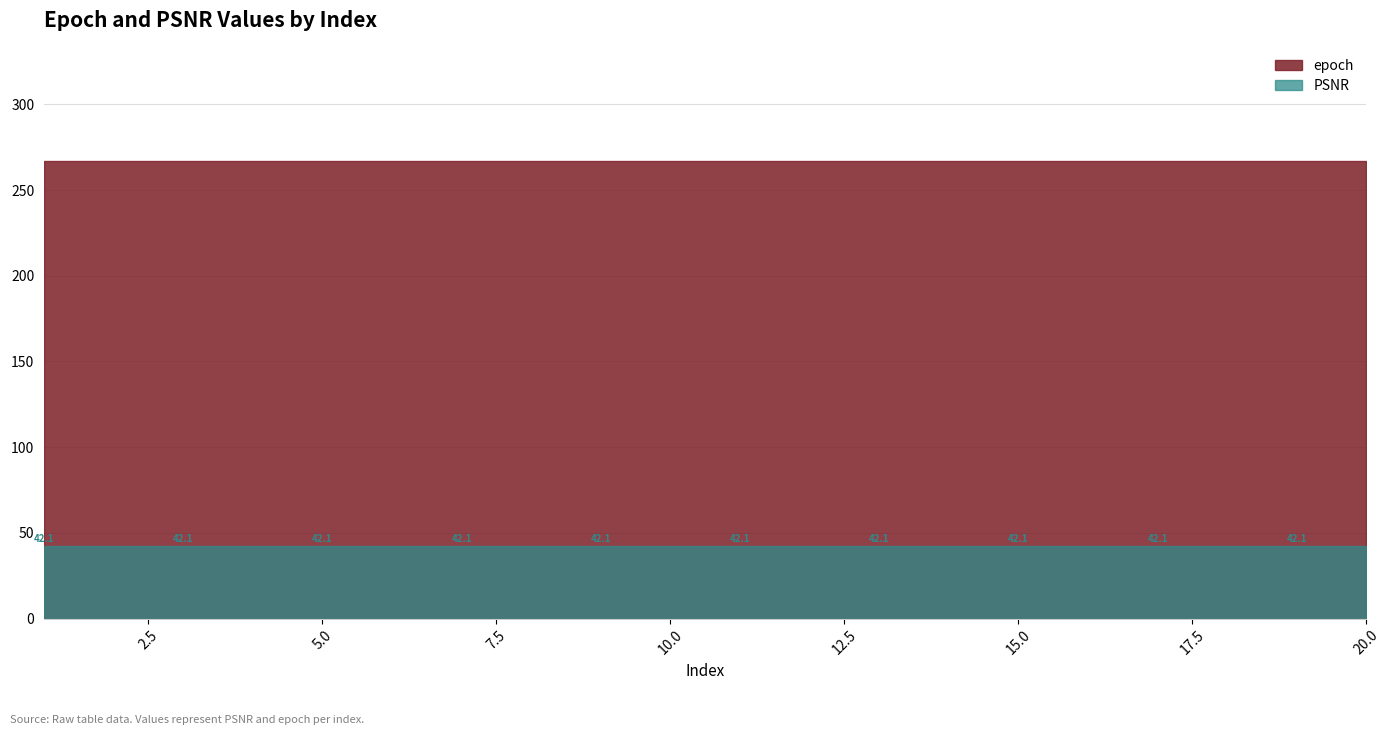

Is it true that PSNR equals 42.1 at 11?

True